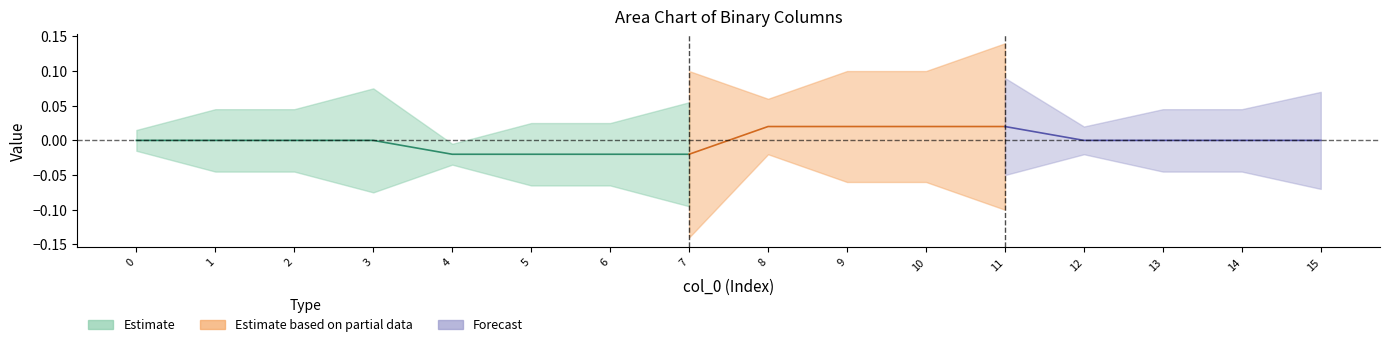

Is it true that col_2 equals 1 at 4?

False